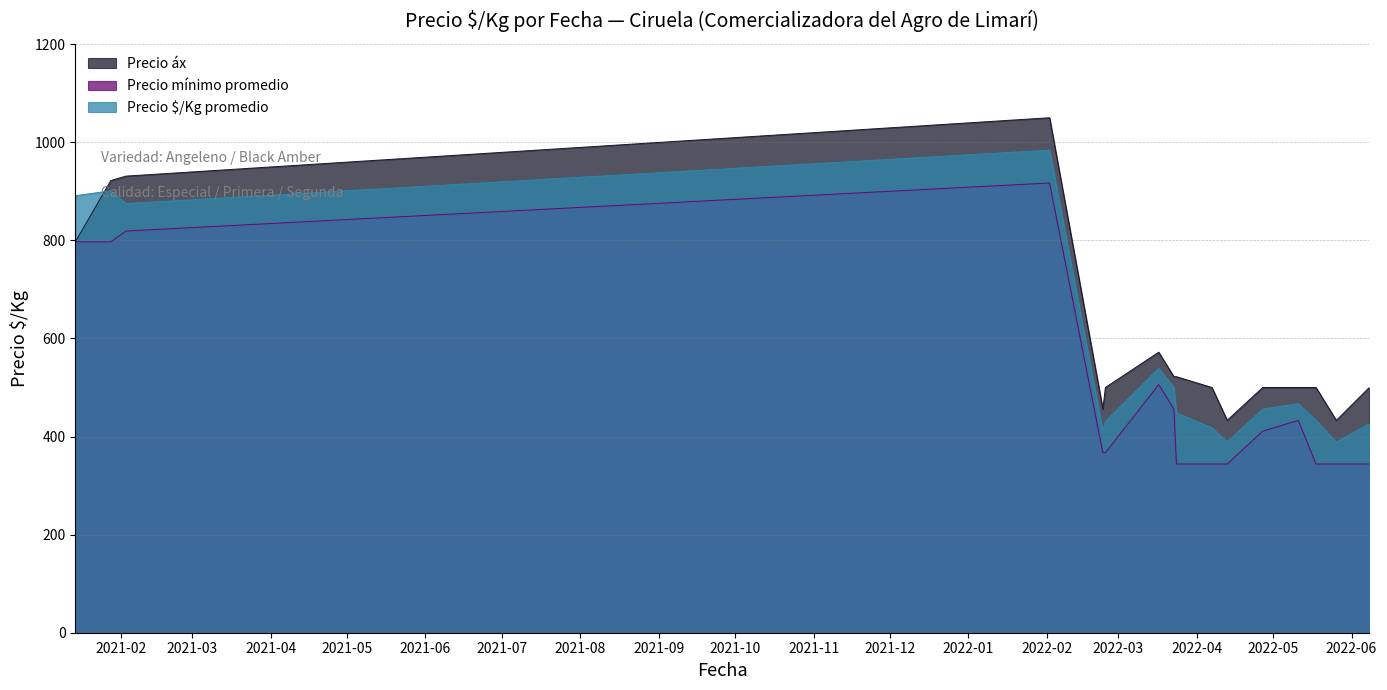

How many interior local peaks does the Precio áx series have?

2